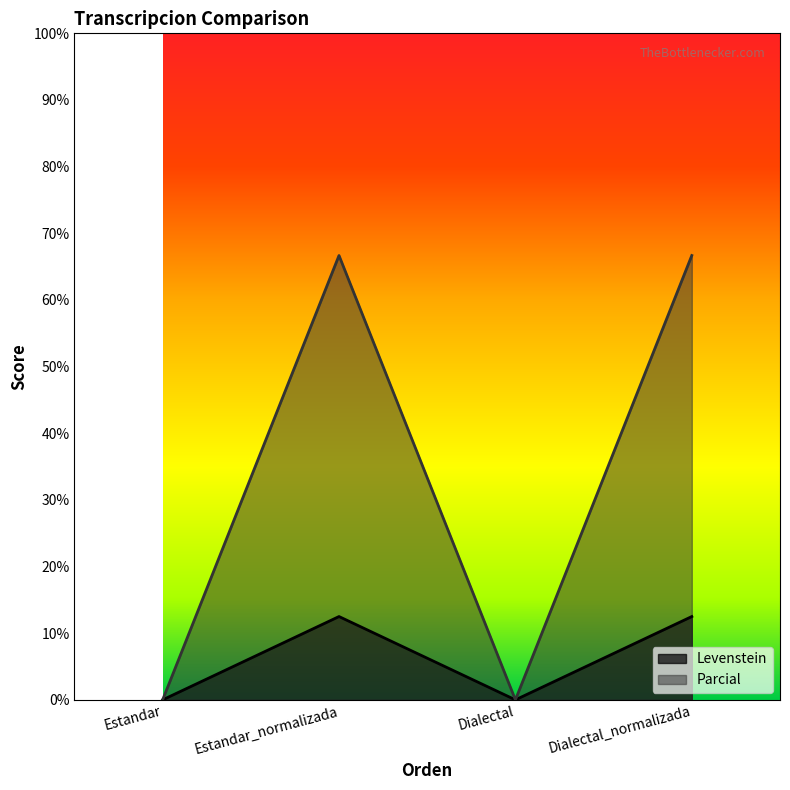

At which label does Levenstein reach its peak?

Estandar_normalizada